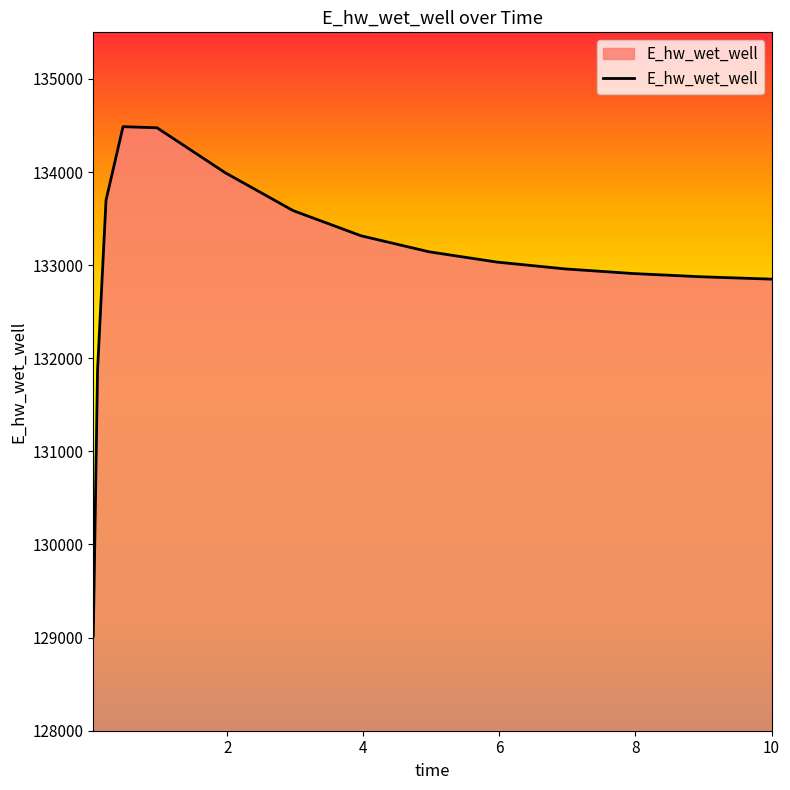

What is the greatest value displayed?

134487.0